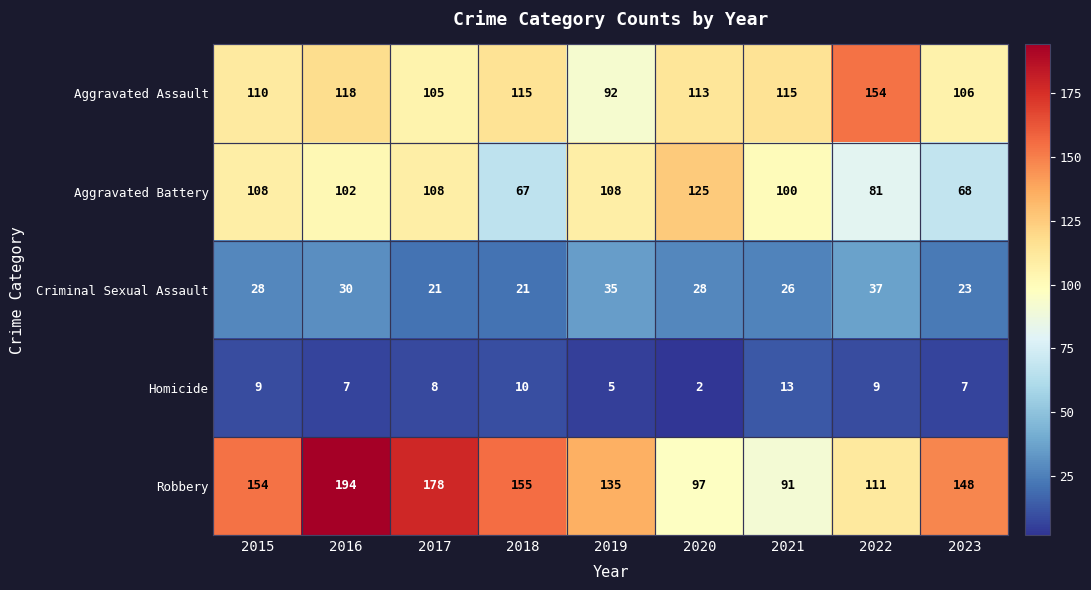

Which series has the widest spread of values?

Robbery